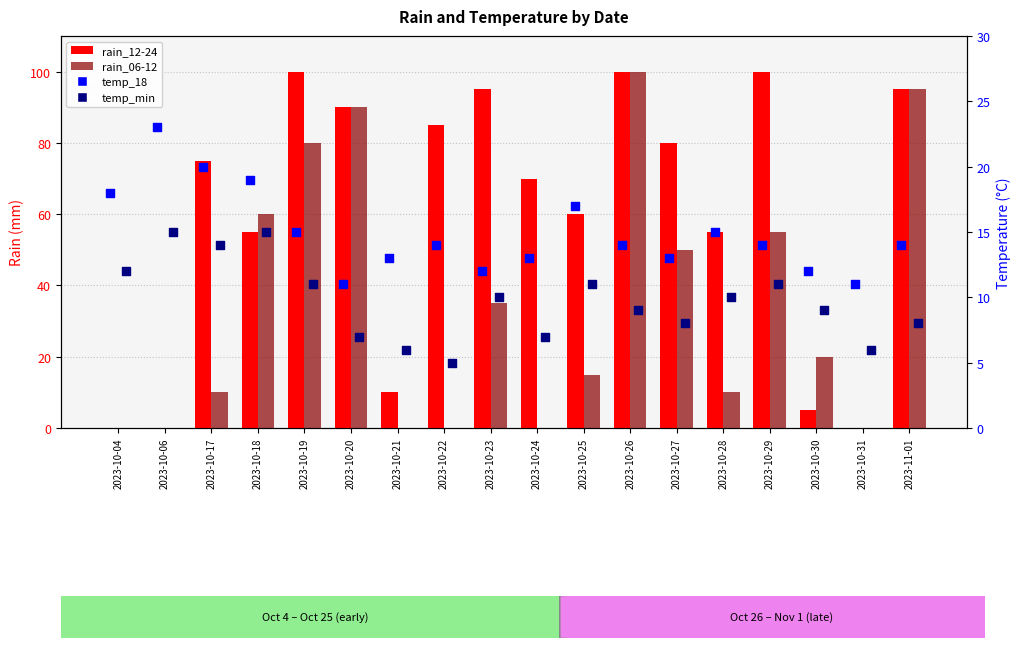

Which series reaches the maximum Y coordinate?

rain_12-24